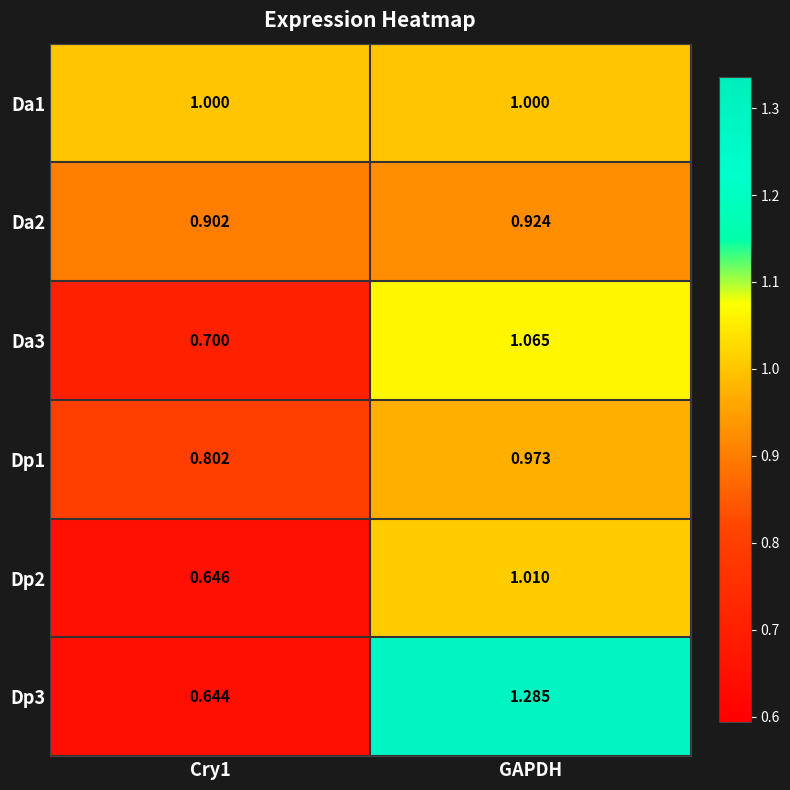

Is the value of Da2 at Cry1 greater than the value of Da1 at Cry1?

No